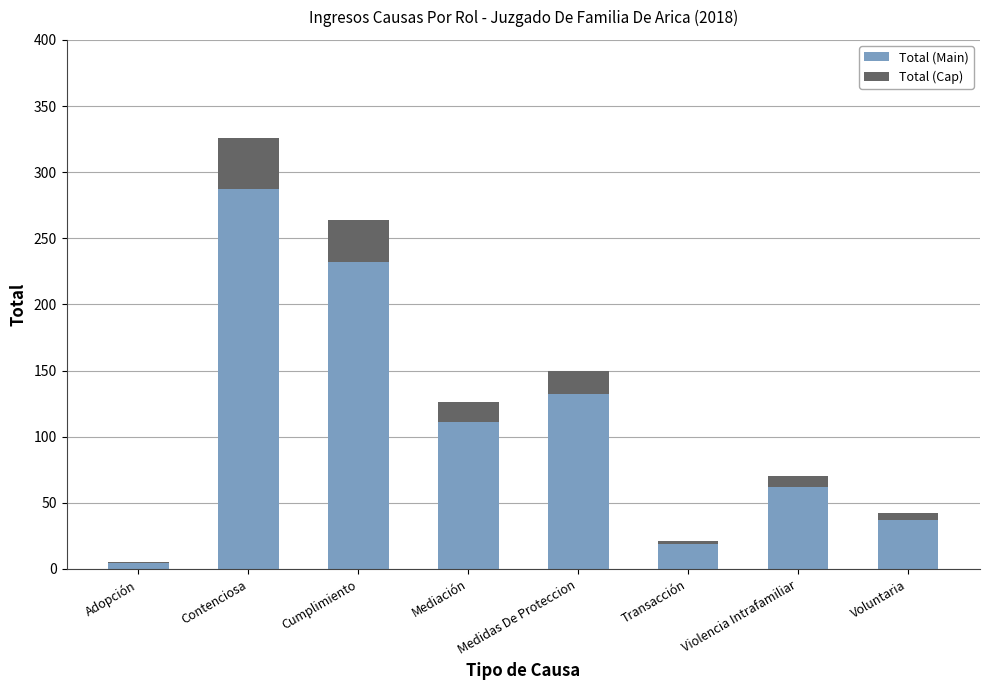

Where is Total (Main) nearest to the value 145?

Medidas De Proteccion